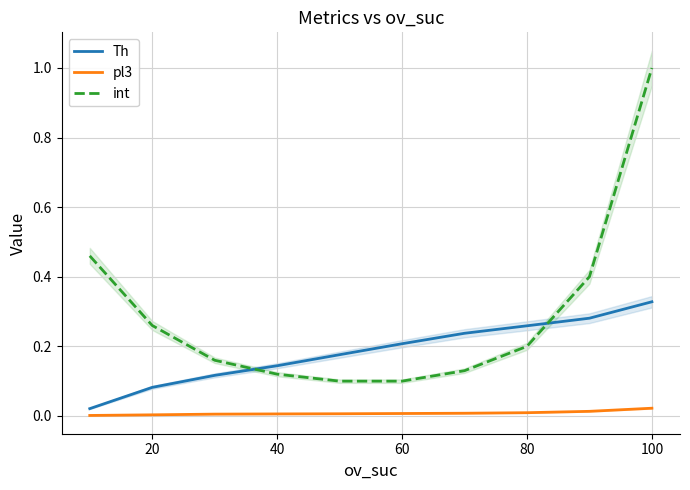

How many times do Th and int cross each other?

2